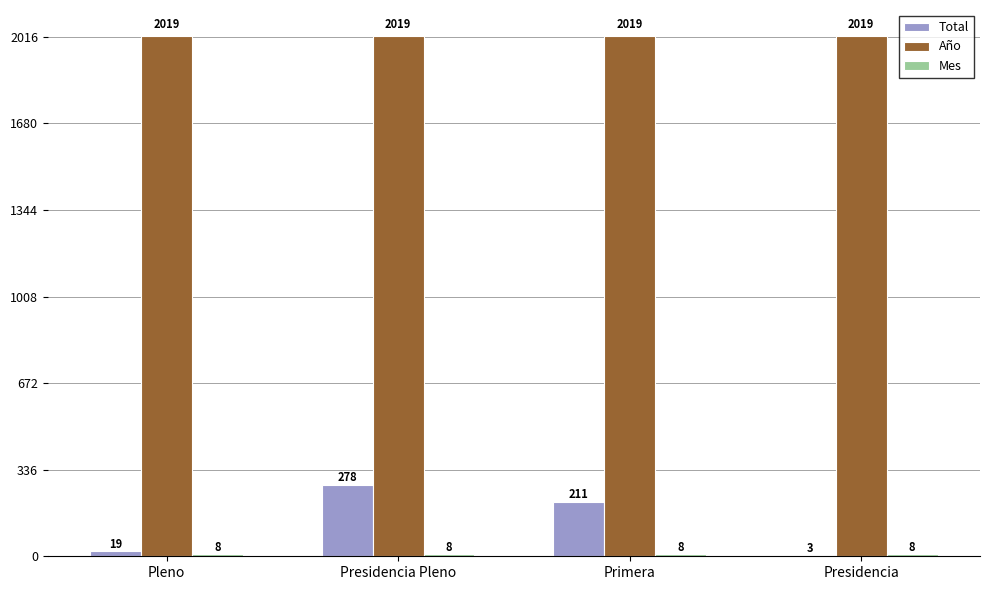

True or false: Año has a value of 2019 at Primera.

True